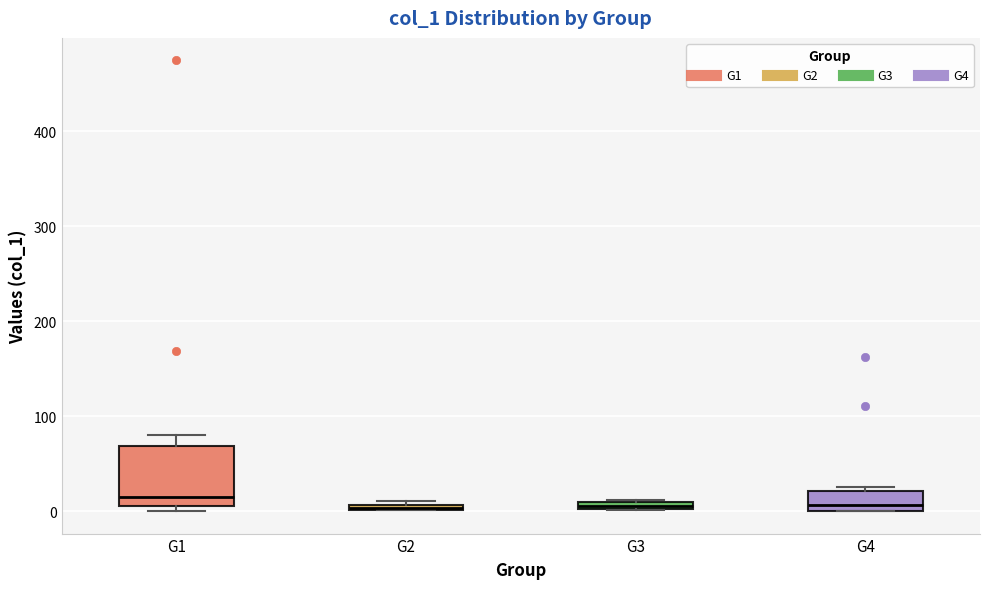

Where is the upper edge of the box for G1 on the y-axis? The values are not printed on the chart, so give them approximately, as read against the axis.

70